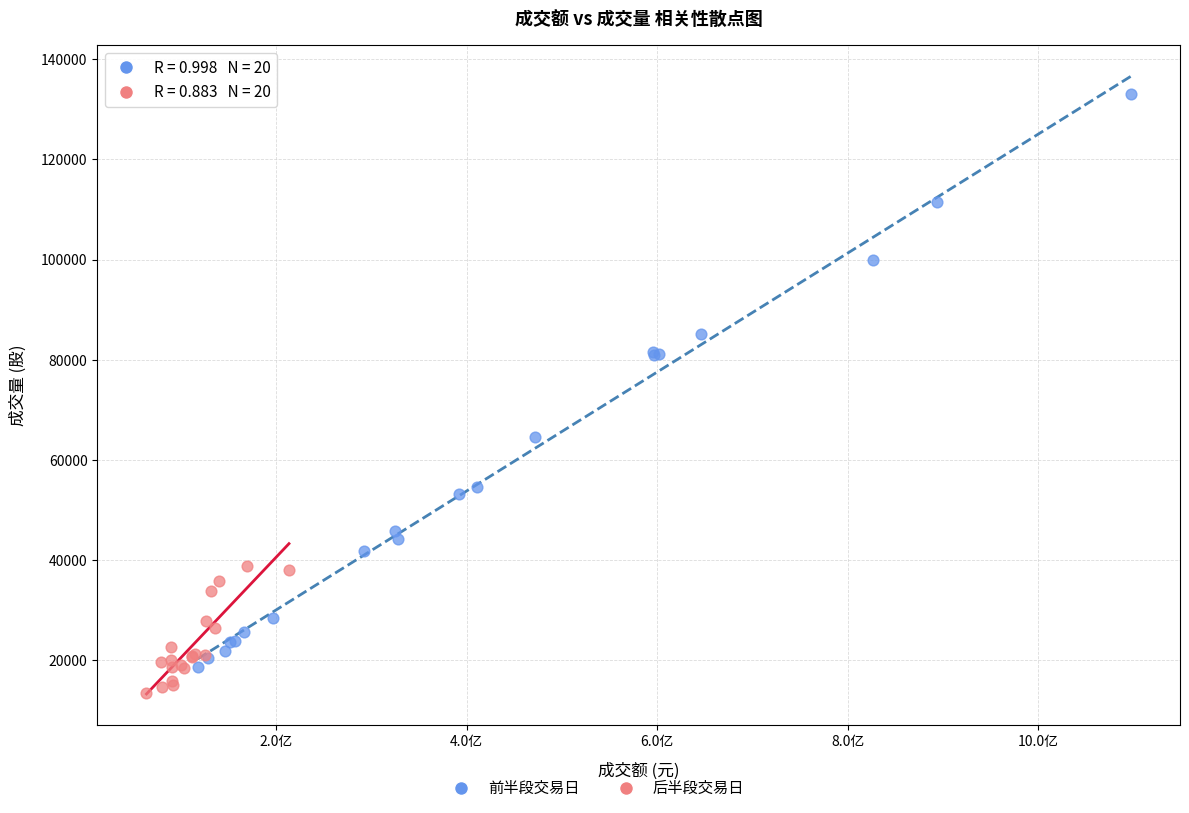

Which series reaches the maximum Y coordinate?

前半段交易日